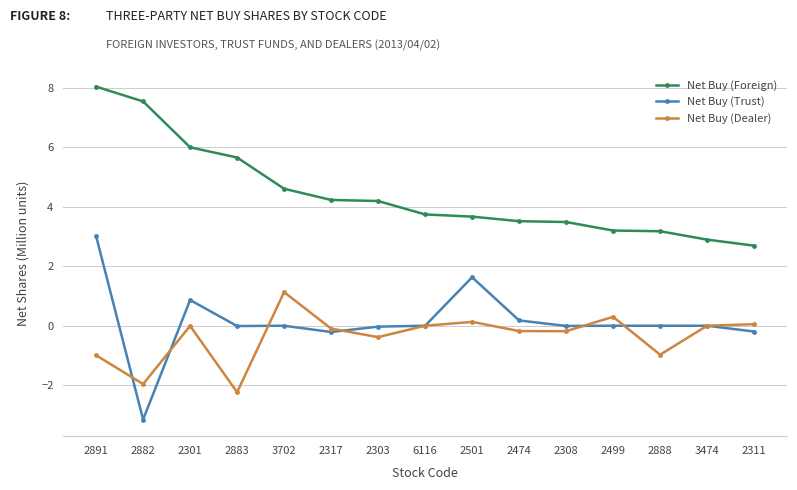

Which series has the largest range (max minus min)?

Net Buy (Trust)